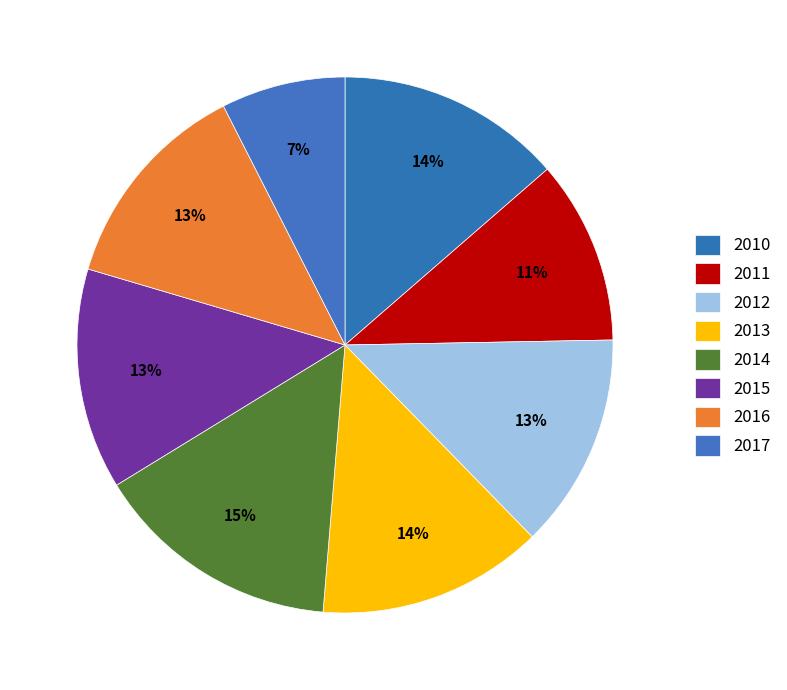

The 2013 slice represents 14% of the pie. True or false?

True